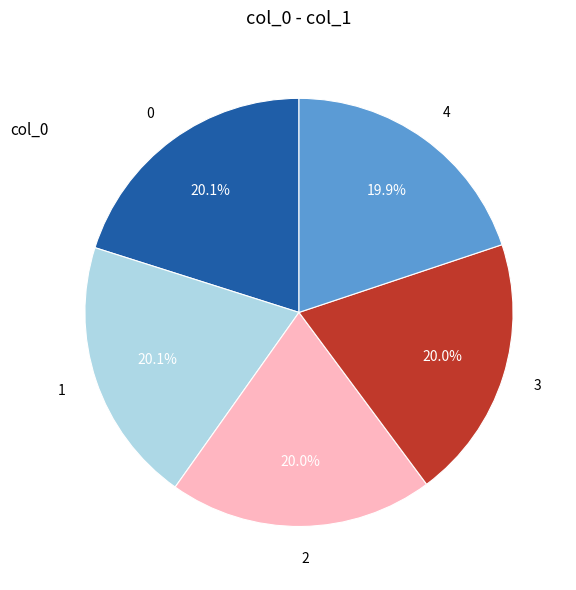

What is the ratio of the value at 4 to the value at 0?

1.0